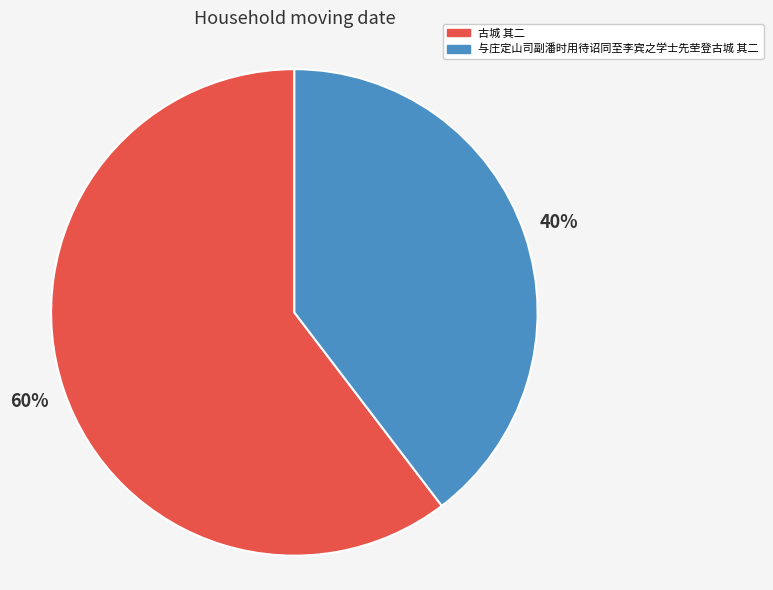

To the nearest percent, what is the average slice percentage?

50%